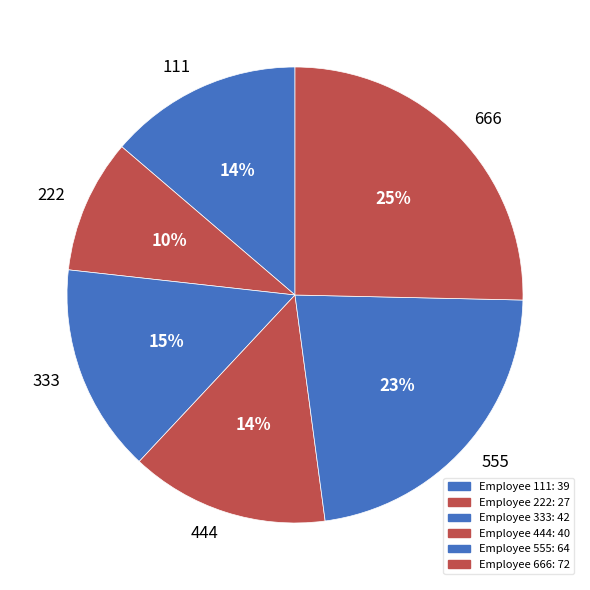

Which slice is the largest?

666